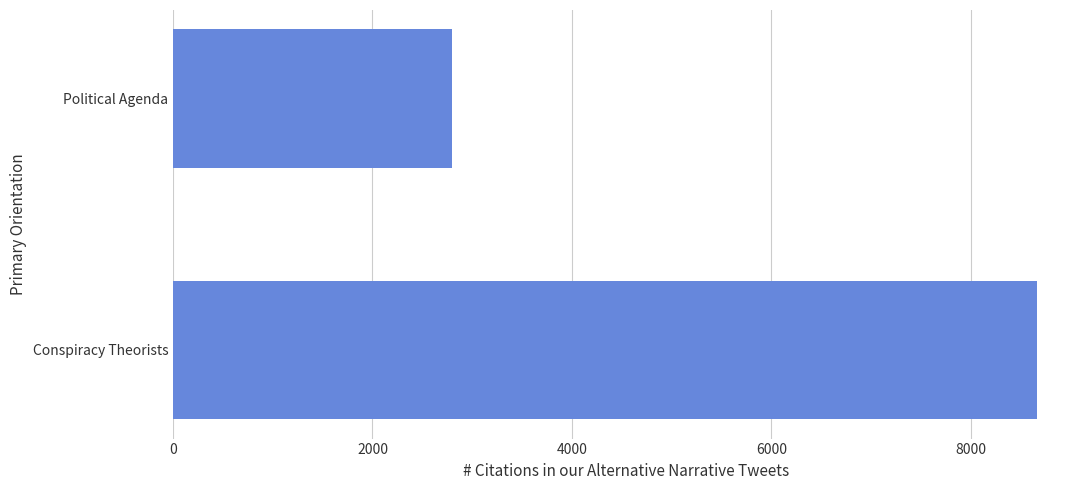

What is the sum of all values?

11461